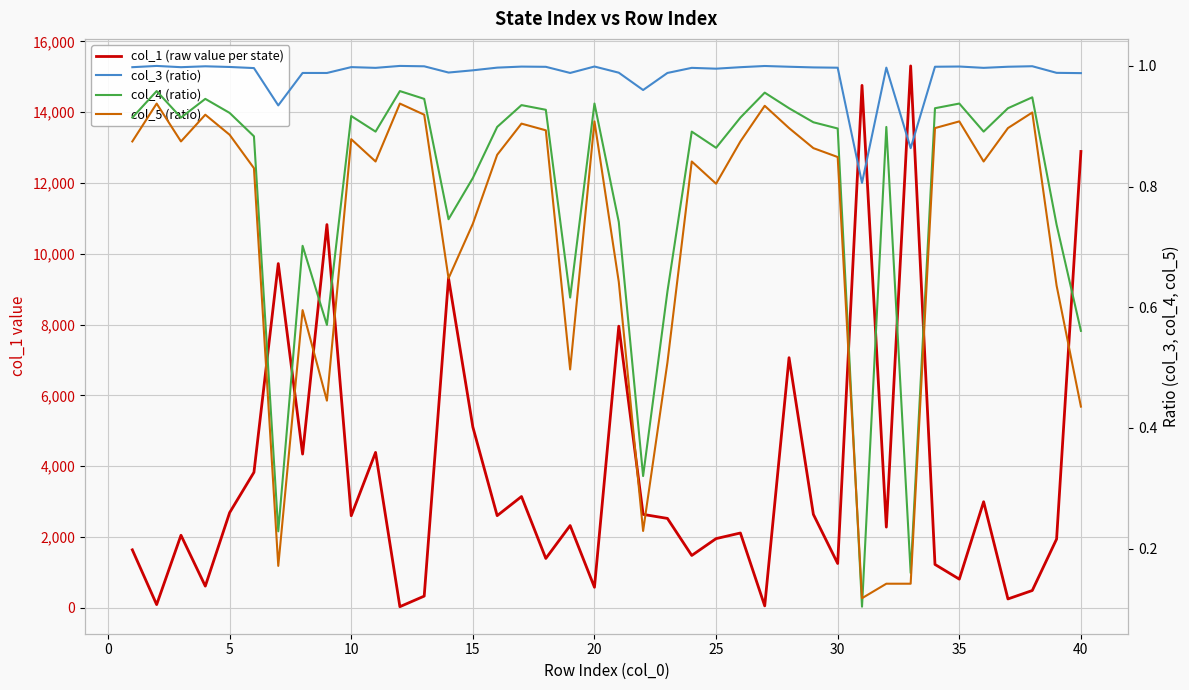

At 10, list the series in order from largest to smallest.

col_1 (raw value per state), col_3 (ratio), col_4 (ratio), col_5 (ratio)